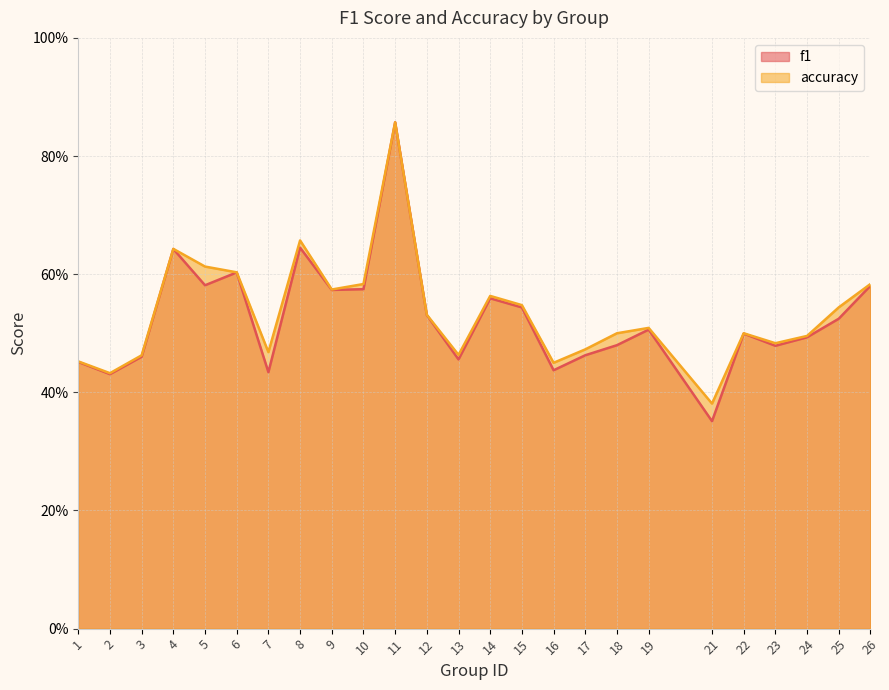

True or false: f1 has more than 1 interior local peaks.

True